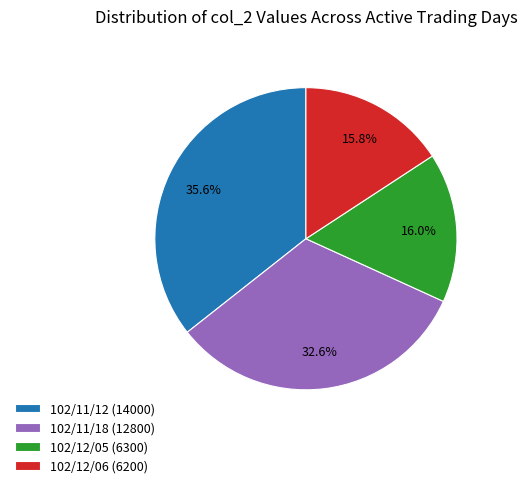

What is the ratio of the value at 102/11/18 (12800) to the value at 102/12/06 (6200)?

2.1